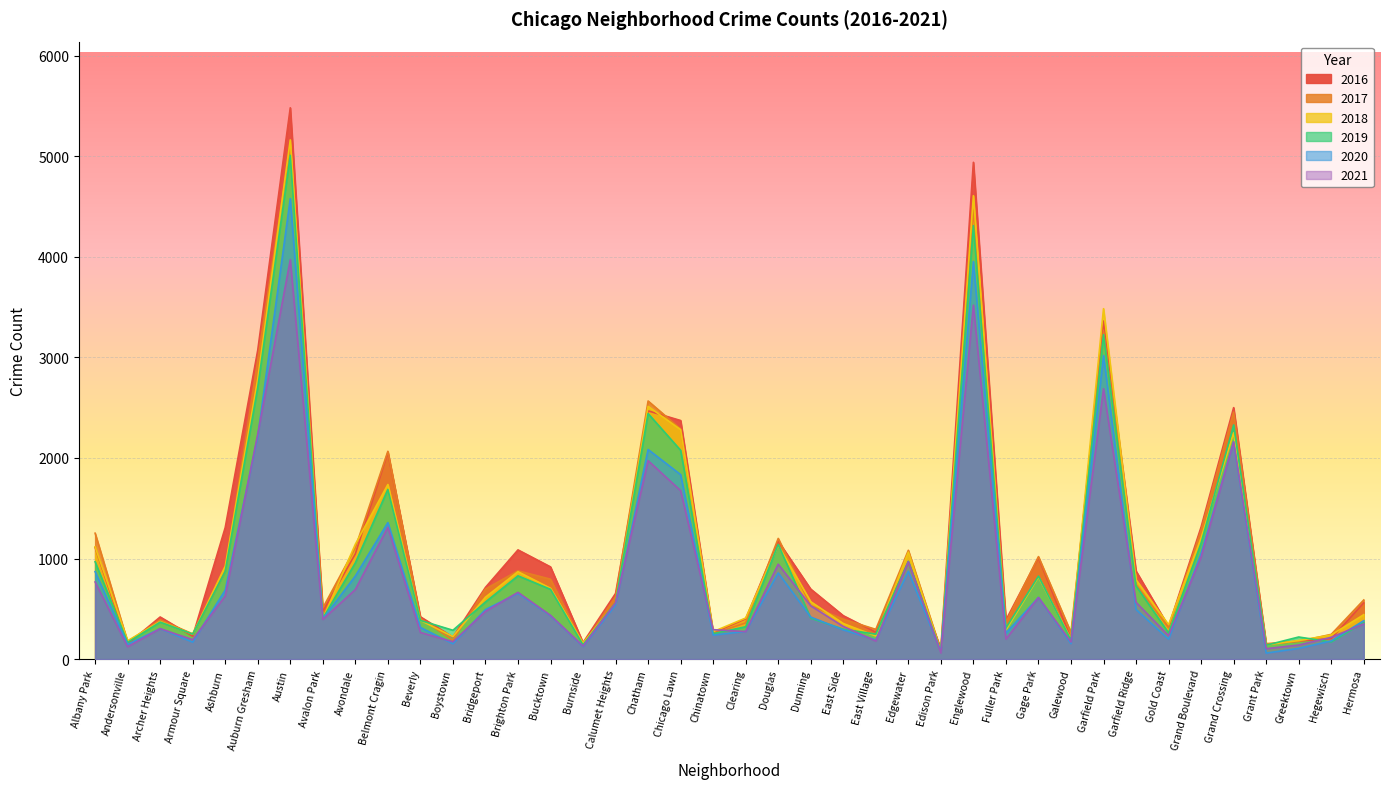

Which category has the lowest value in the 2016 series?

Edison Park